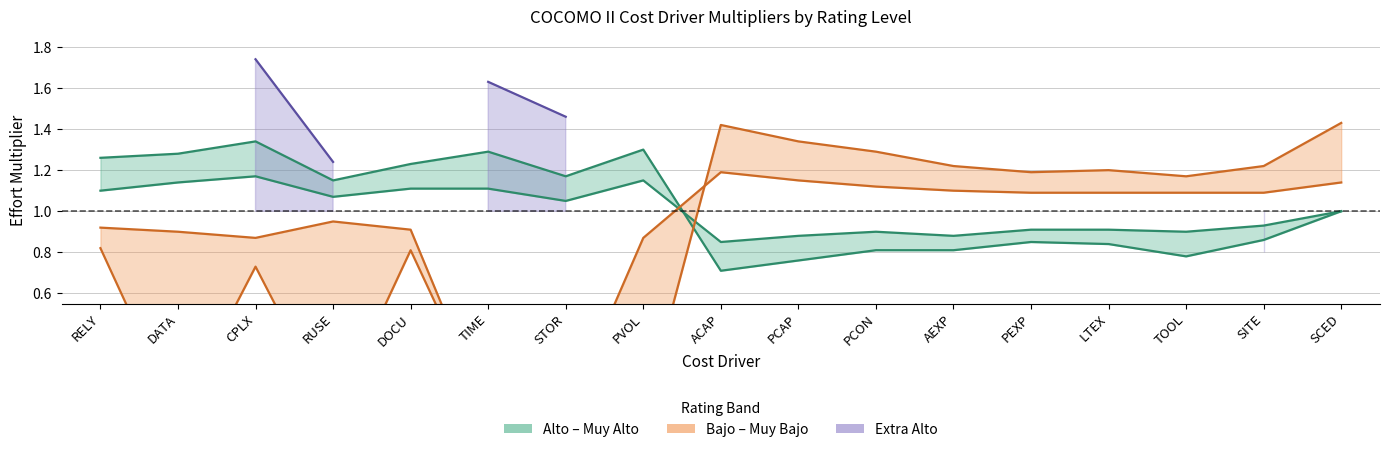

Which label corresponds to the smallest value in the chart?

DATA